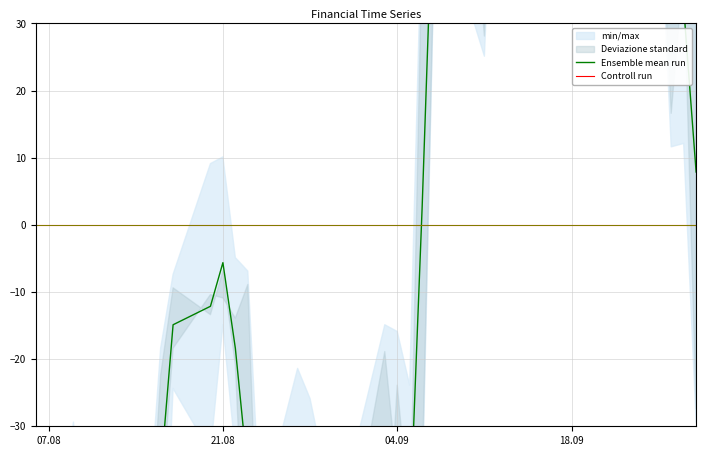

Which category has the lowest value in the Ensemble mean run series?

07.08